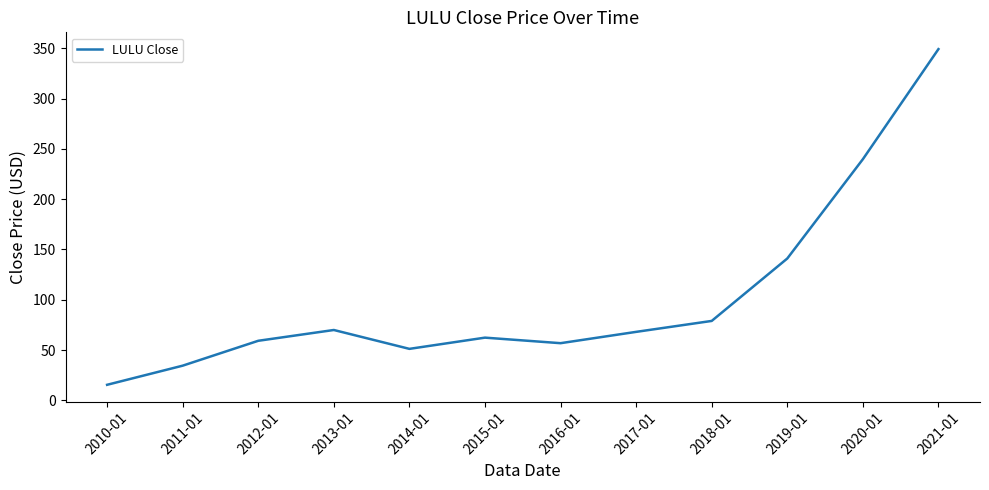

Which category has the highest value across all series?

2021-01